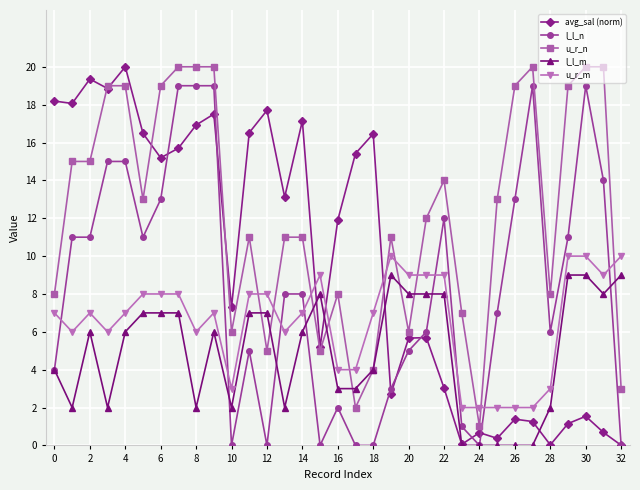

How many lines are shown in the chart?

5